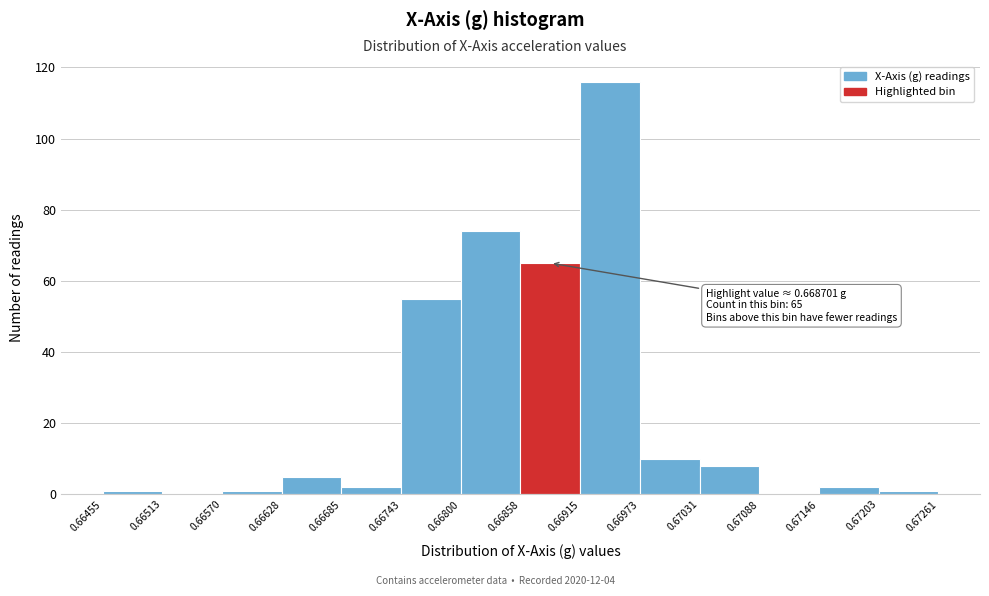

Over which range of the x-axis is the bar tallest?

0.66915 to 0.66973